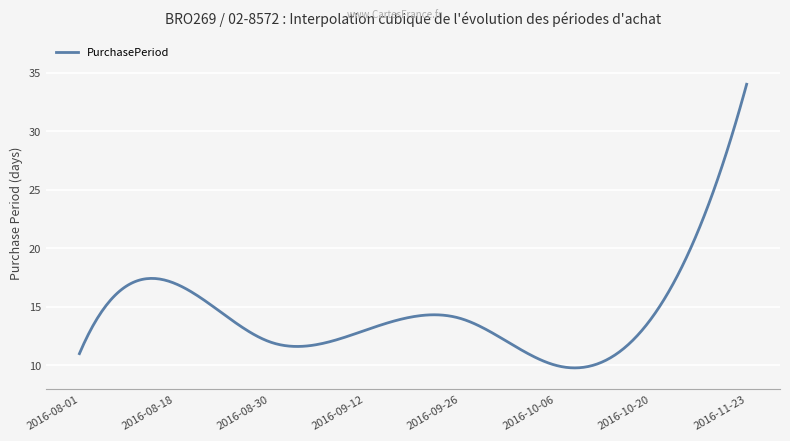

What is the difference between the maximum and minimum values?

24.2